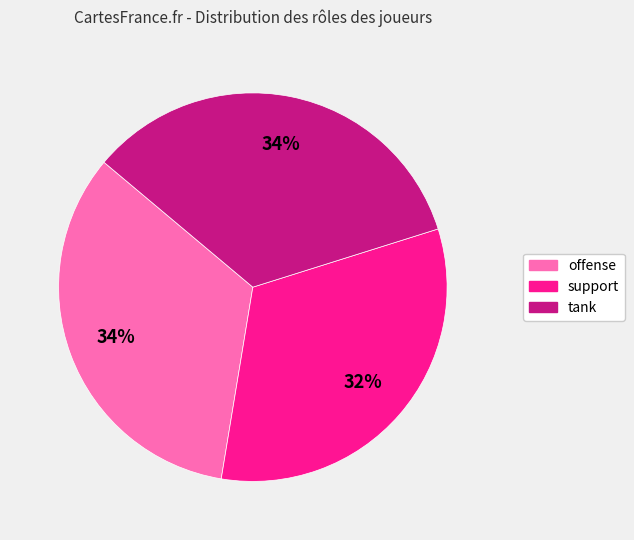

Count the number of slices in the pie.

3